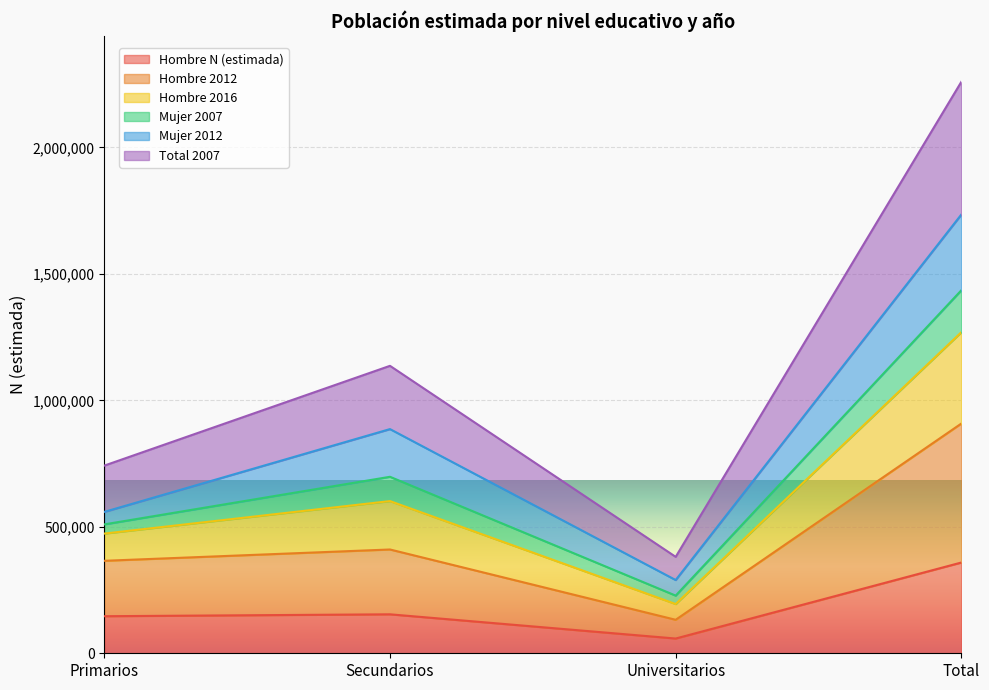

At which category does the chart reach its peak across all series?

Total